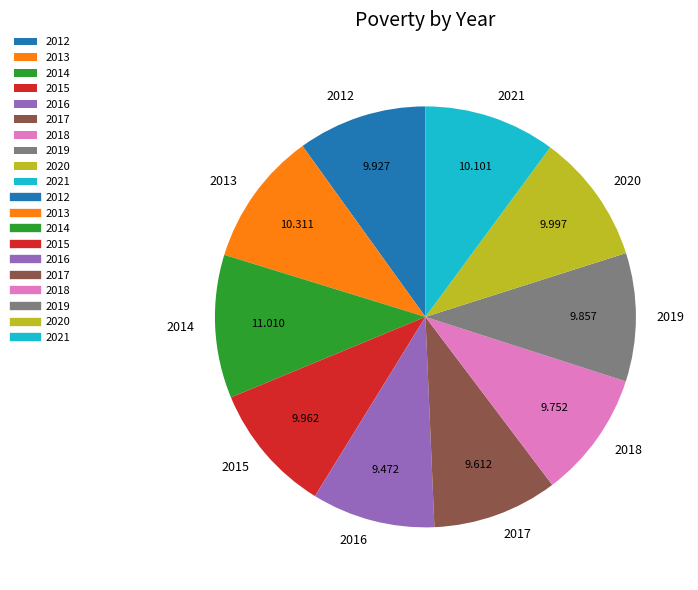

The 2019 slice represents 21% of the pie. True or false?

False